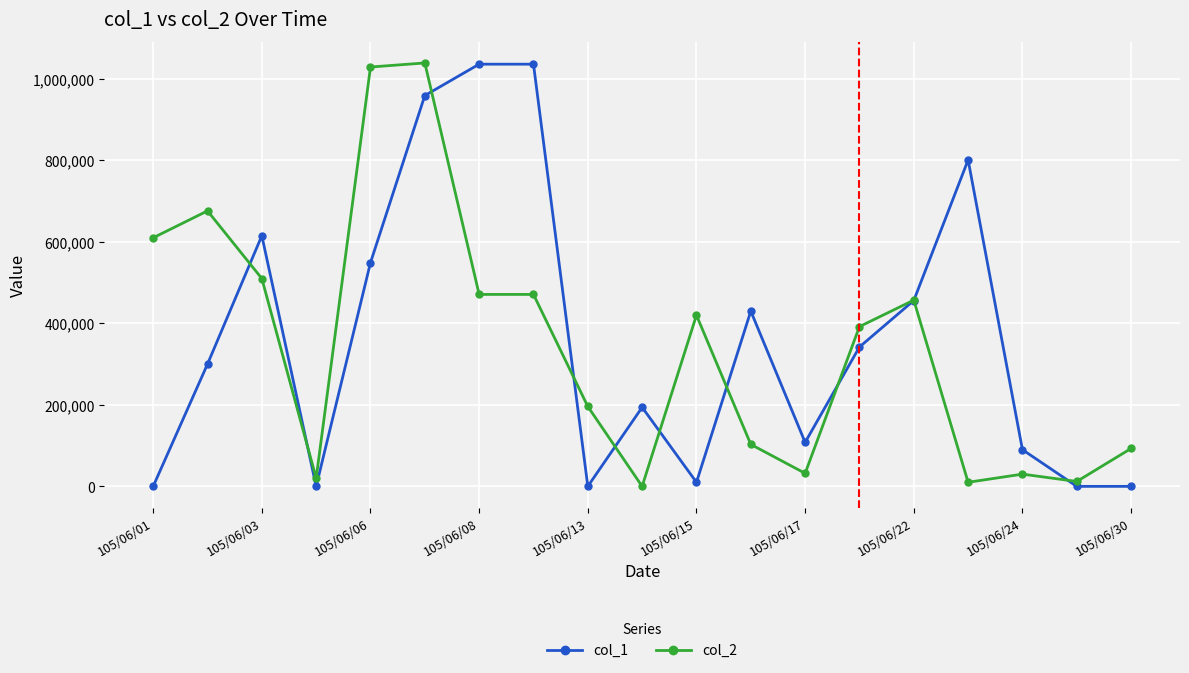

True or false: col_2 has more than 2 points higher than both neighbors.

True